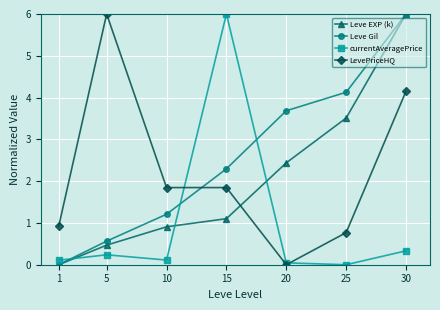

Rank the categories by Leve EXP (k) value from lowest to highest.

1, 5, 10, 15, 20, 25, 30